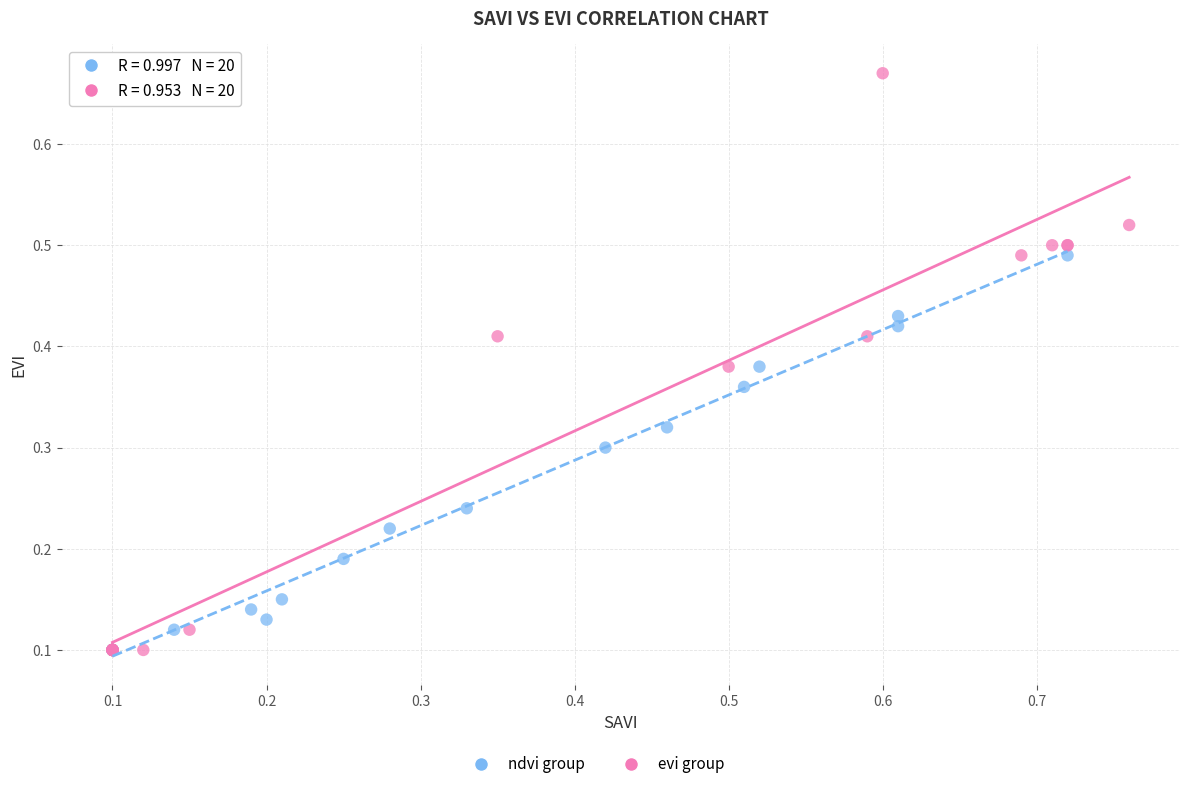

Which series has the widest spread of Y values?

evi group